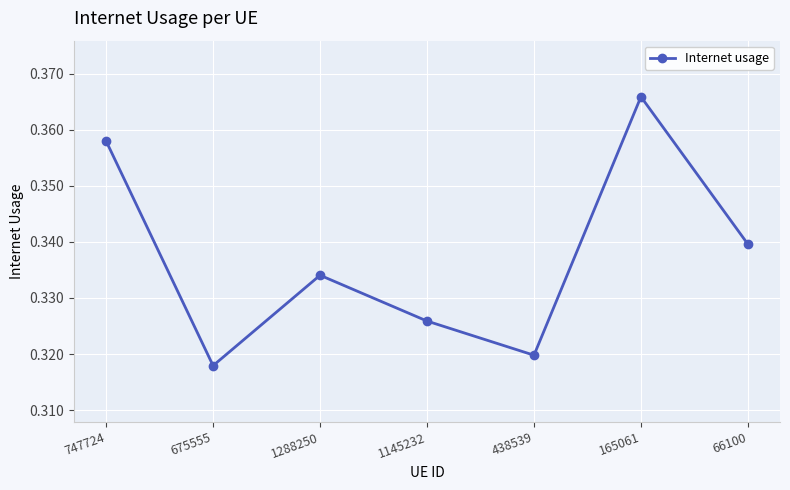

Rank the categories by value from highest to lowest.

165061, 747724, 66100, 1288250, 1145232, 438539, 675555